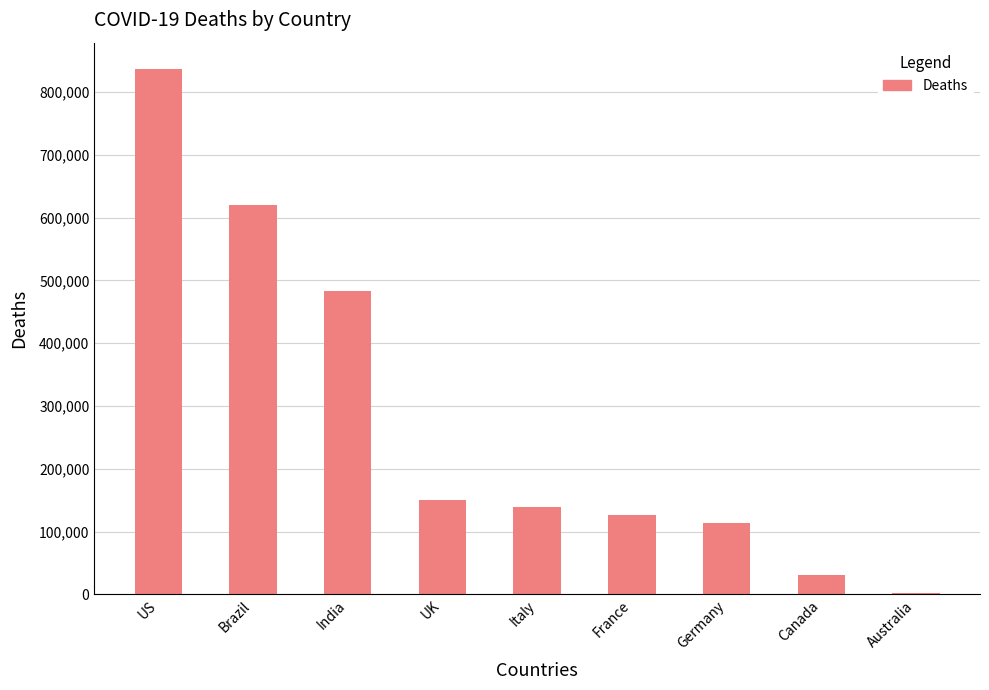

What is the sum of all values?

2501000